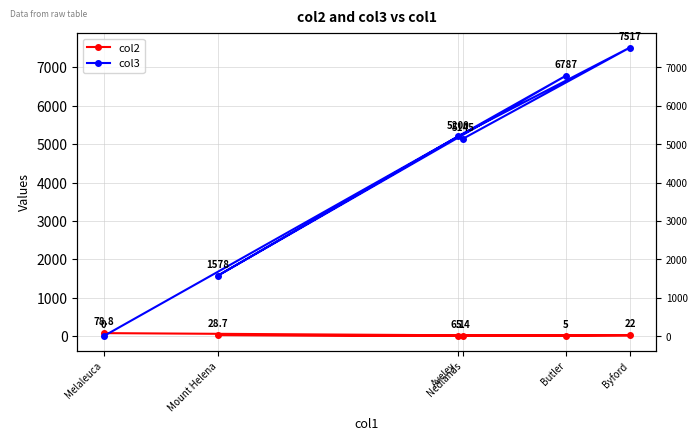

Reading left to right, extract all data points from this chart.

col2: Melaleuca=78.8	Butler=5.0	Mount Helena=28.7	Aveley=6.1	Byford=22.0	Nedlands=5.4
col3: Melaleuca=0.0	Butler=6787.0	Mount Helena=1578.0	Aveley=5200.0	Byford=7517.0	Nedlands=5145.0